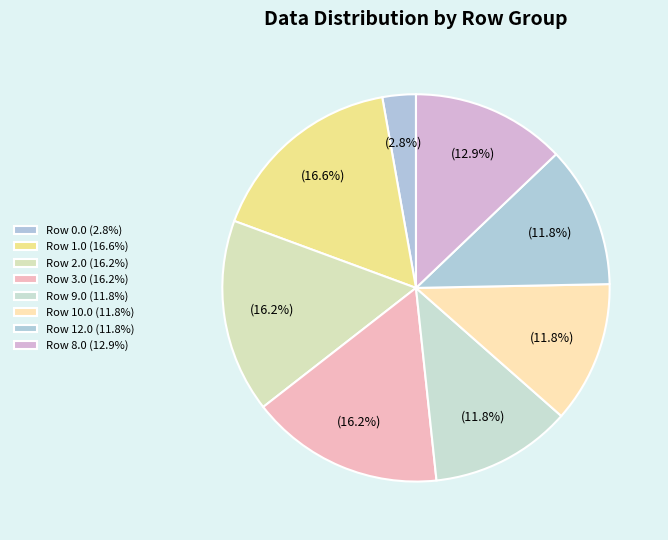

How many segments does this pie chart have?

8